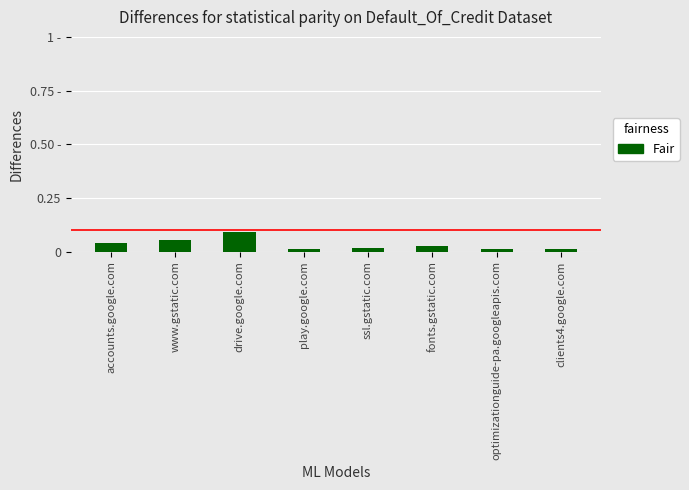

Rank the categories by value from lowest to highest.

clients4.google.com, optimizationguide-pa.googleapis.com, play.google.com, ssl.gstatic.com, fonts.gstatic.com, accounts.google.com, www.gstatic.com, drive.google.com